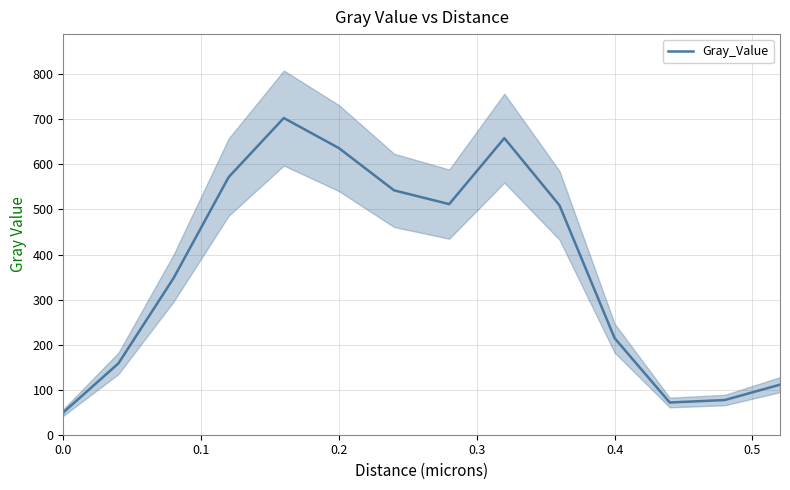

What is the highest value of the Gray_Value series?

703.0